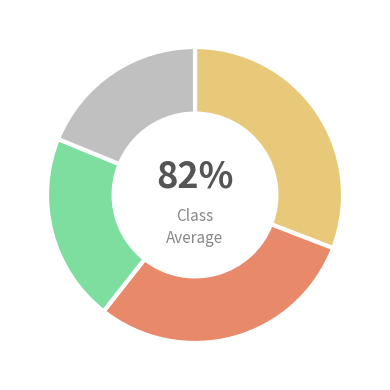

True or false: 农业、医药 accounts for 19% of the total.

True